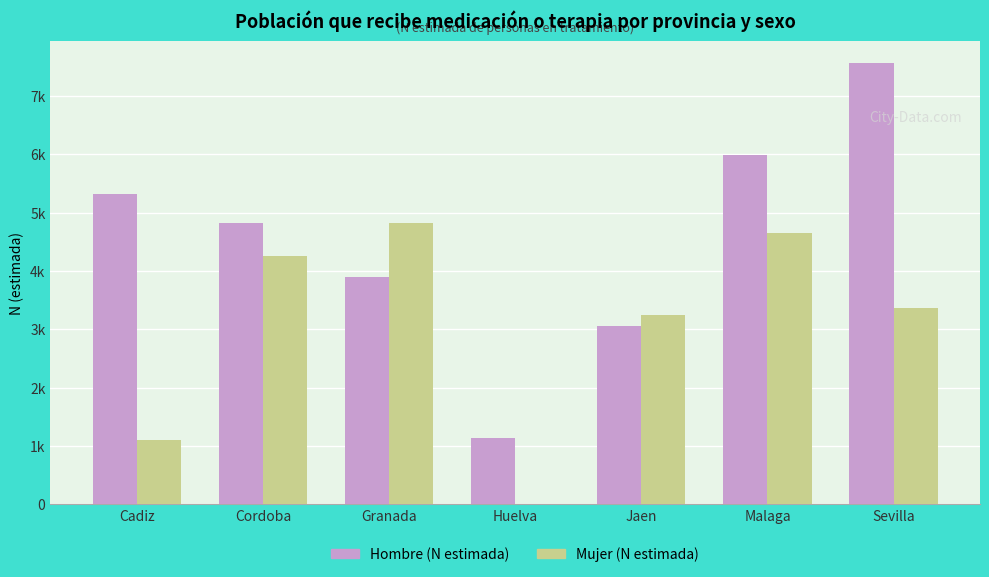

What is the label of the 5th bar from the right?

Granada